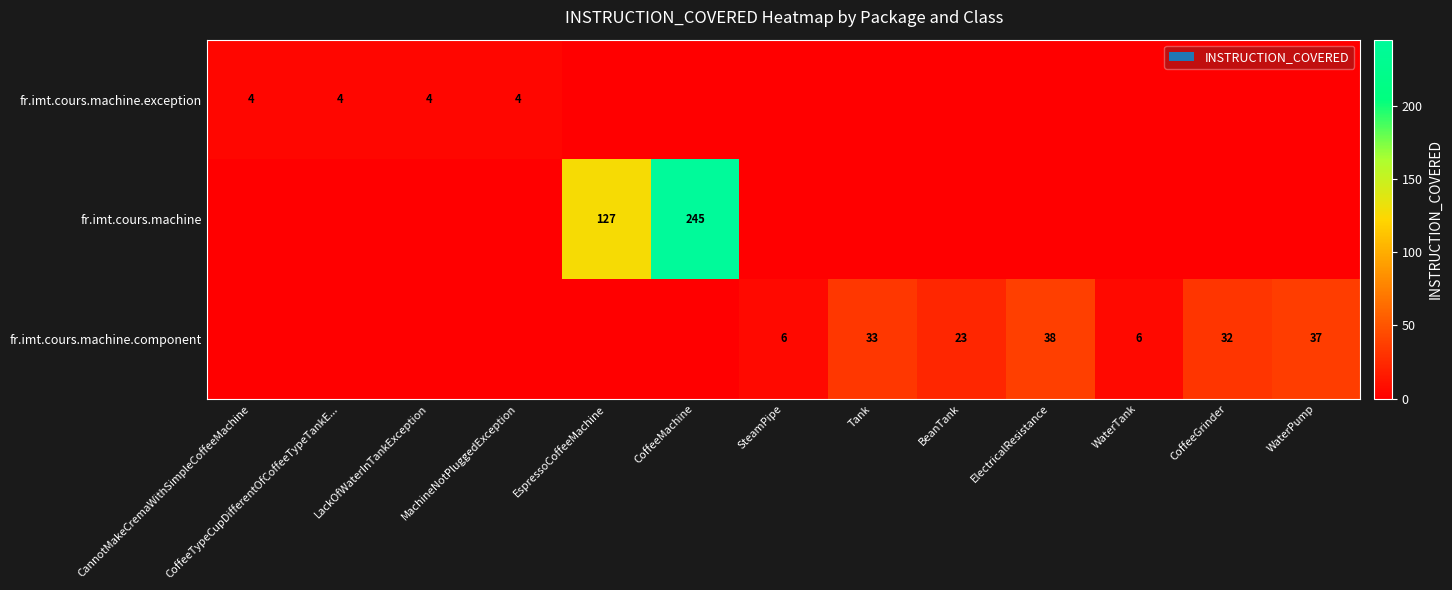

Is it true that fr.imt.cours.machine.component equals 32 at BeanTank?

False